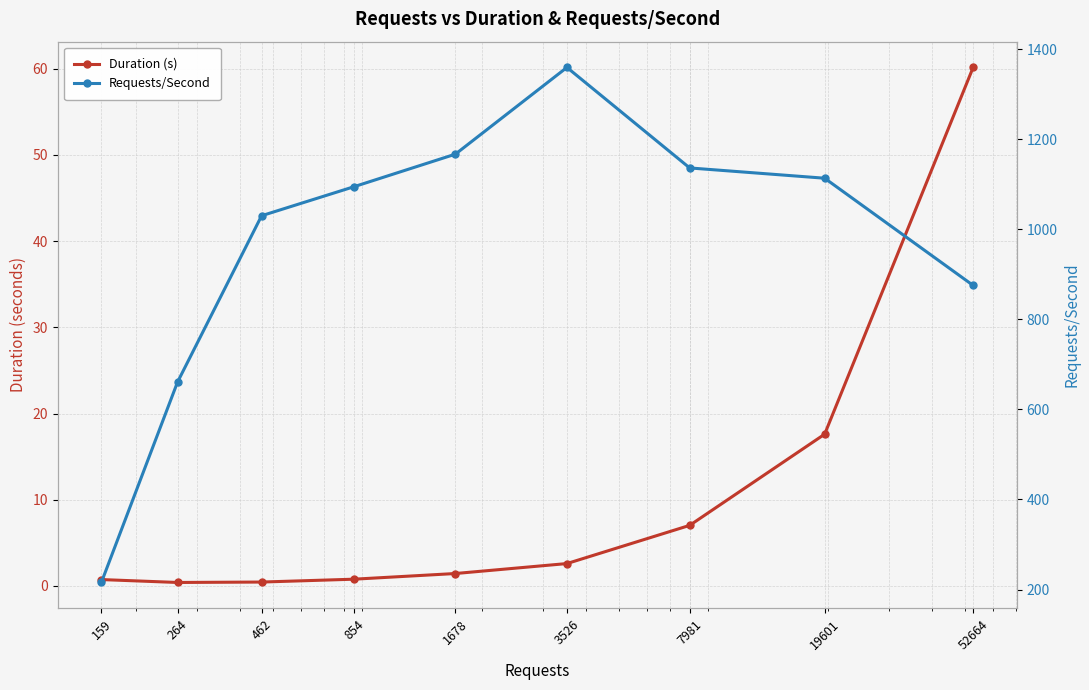

True or false: Duration (s) and Requests/Second intersect in this chart.

False